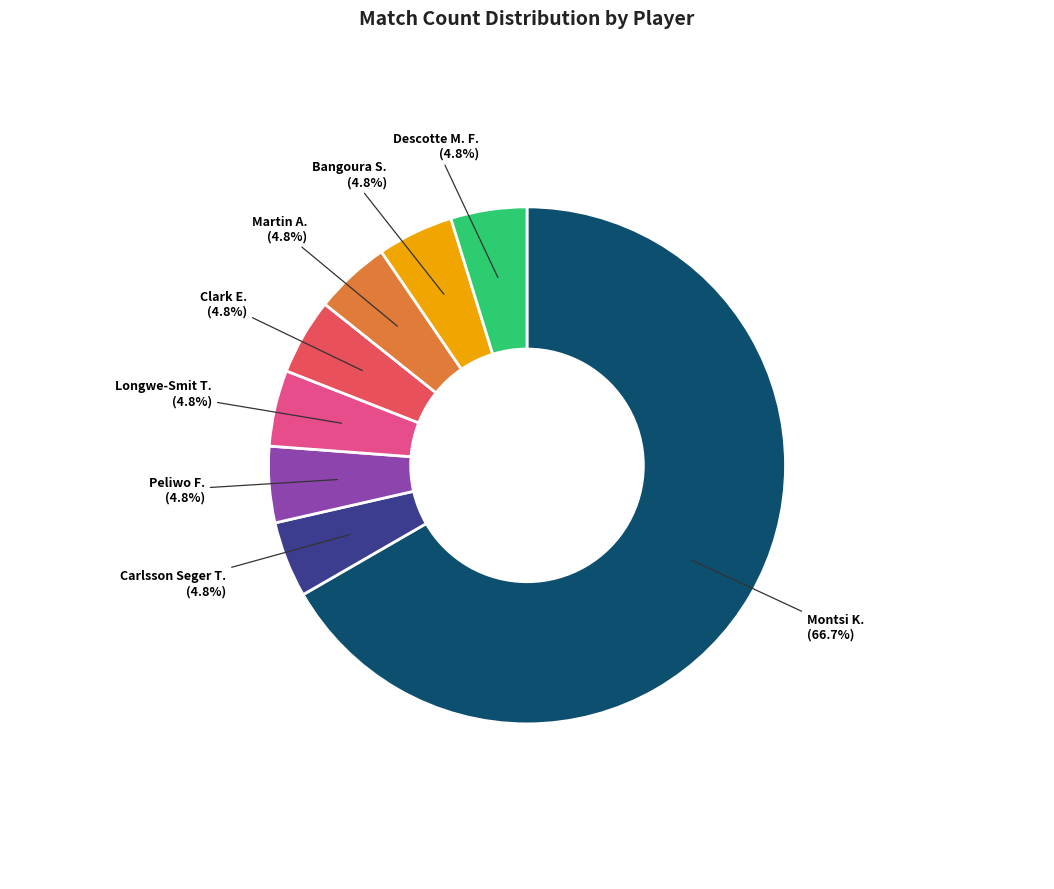

Is there a majority slice in this chart?

Yes